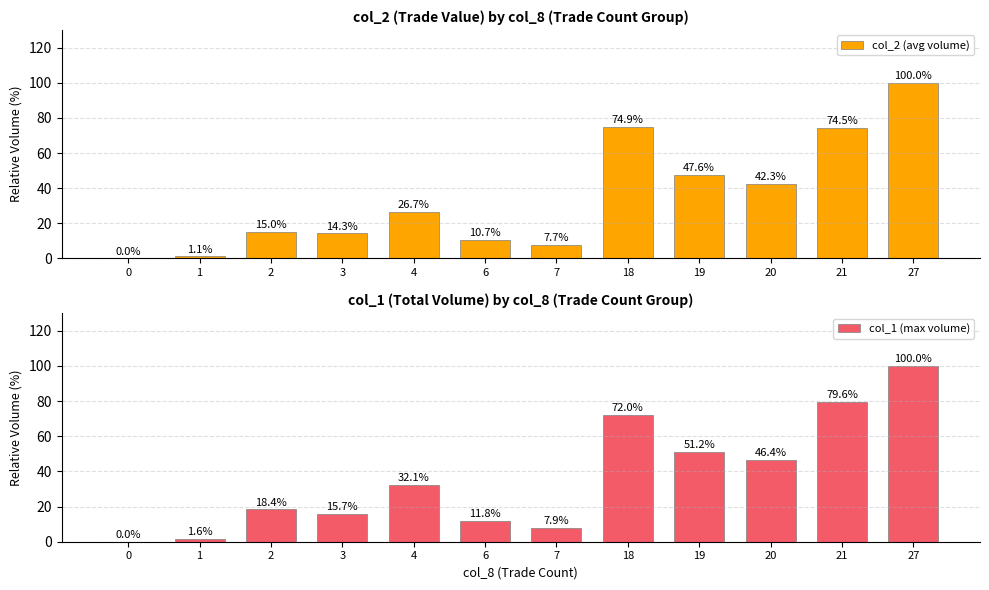

What is the highest value of the col_1 (max volume) series?

100.0